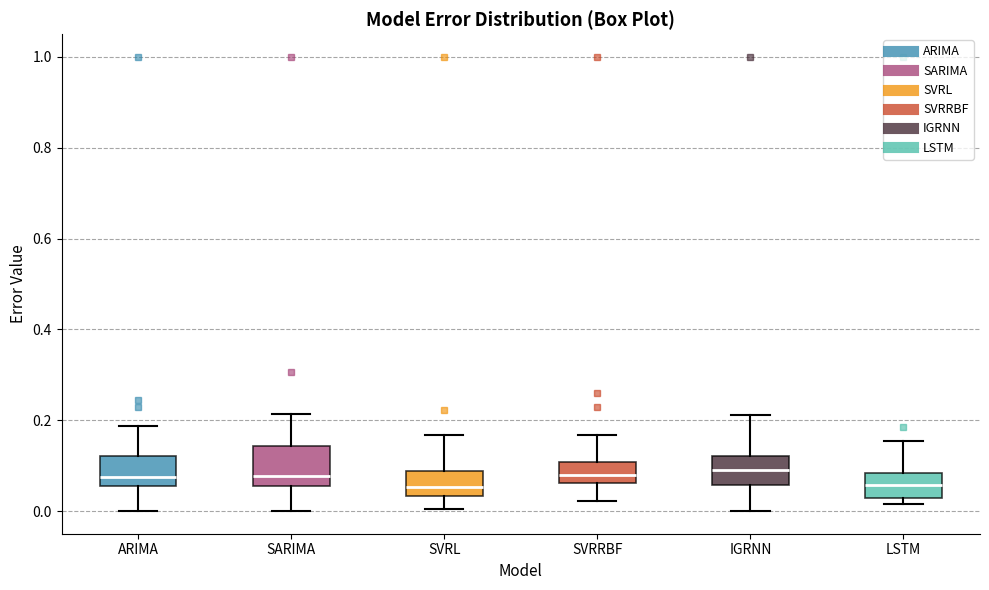

Where does the upper whisker of the box for ARIMA end on the y-axis? The values are not printed on the chart, so give them approximately, as read against the axis.

0.18